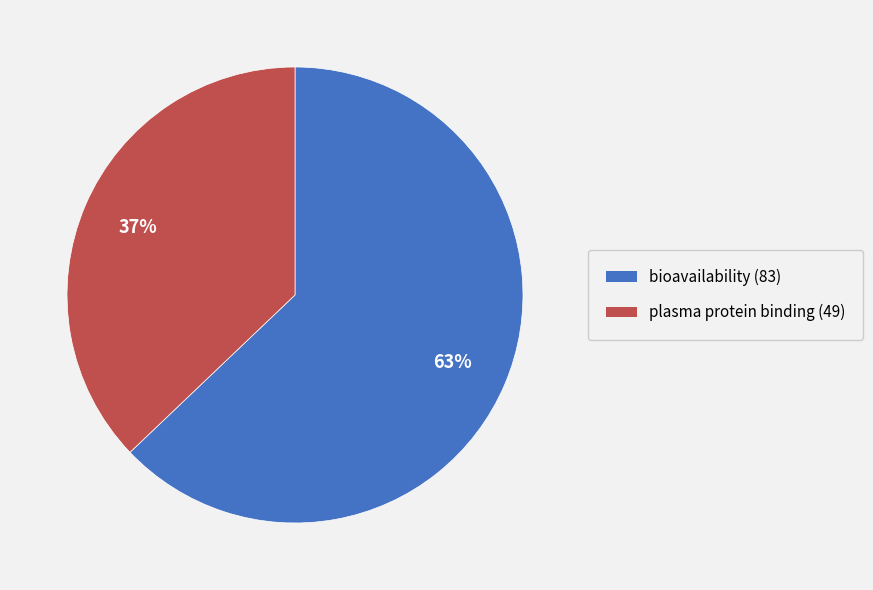

How many segments does this pie chart have?

2